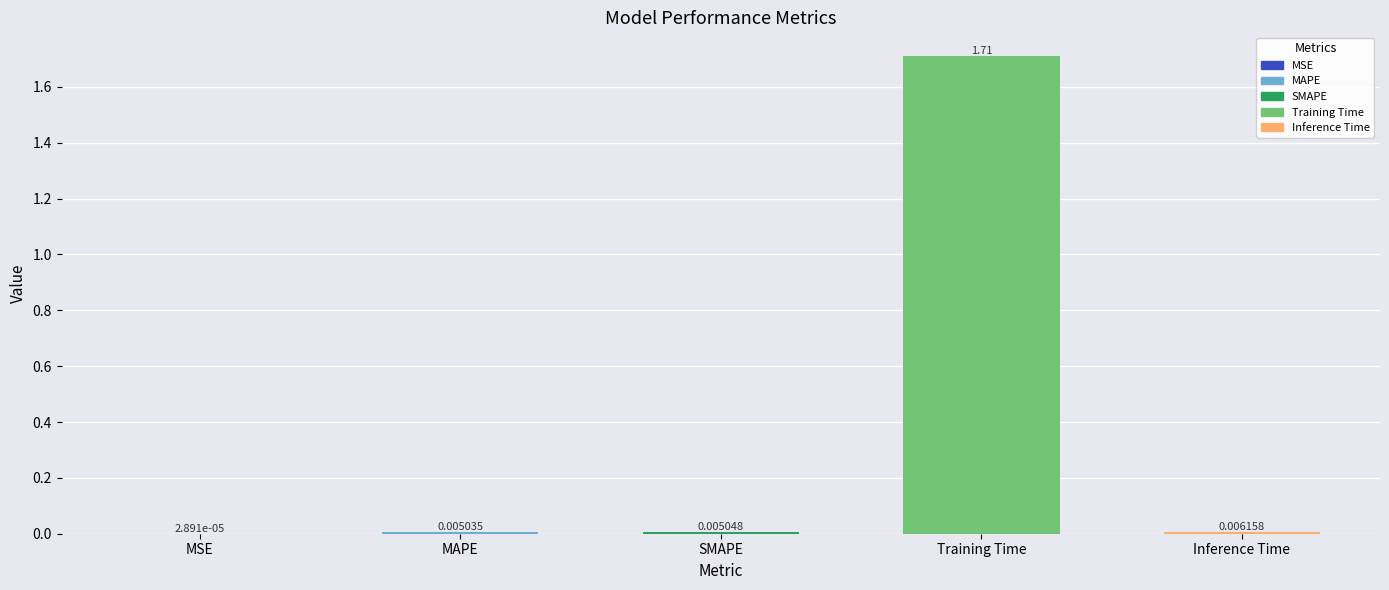

What is the change in value from SMAPE to Training Time?

+1.7